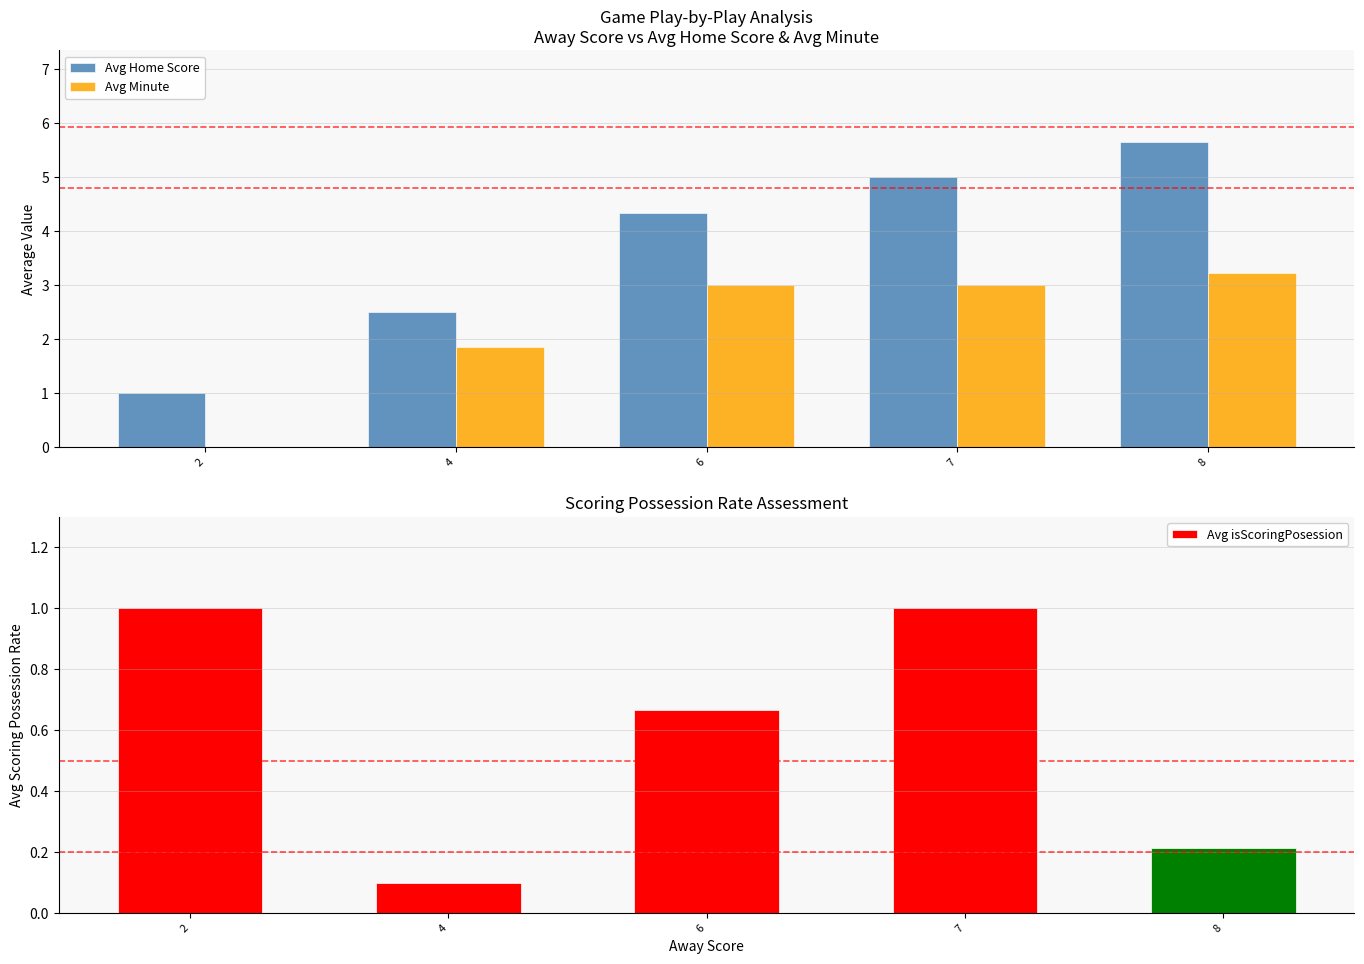

What is the sum of the Avg Minute values at 6 and 7?

6.0